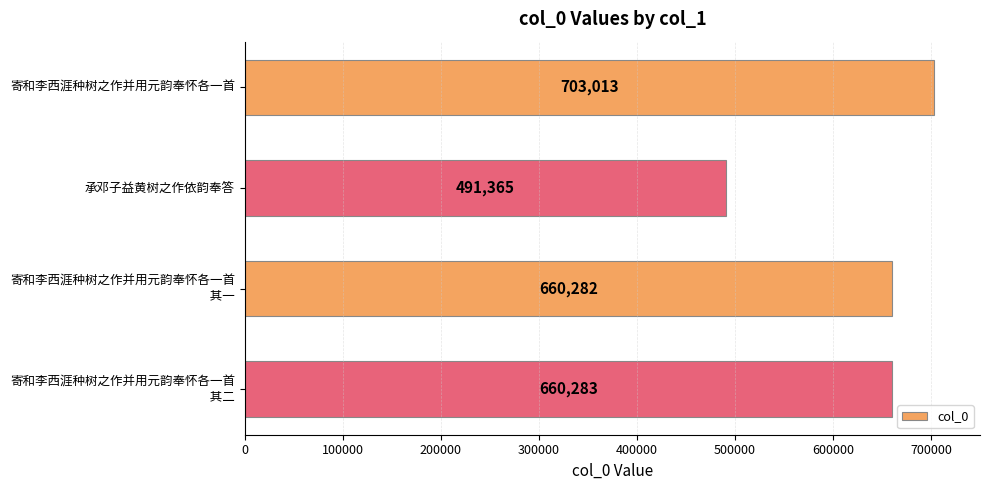

Which label corresponds to the smallest value in the chart?

承邓子益黄树之作依韵奉答